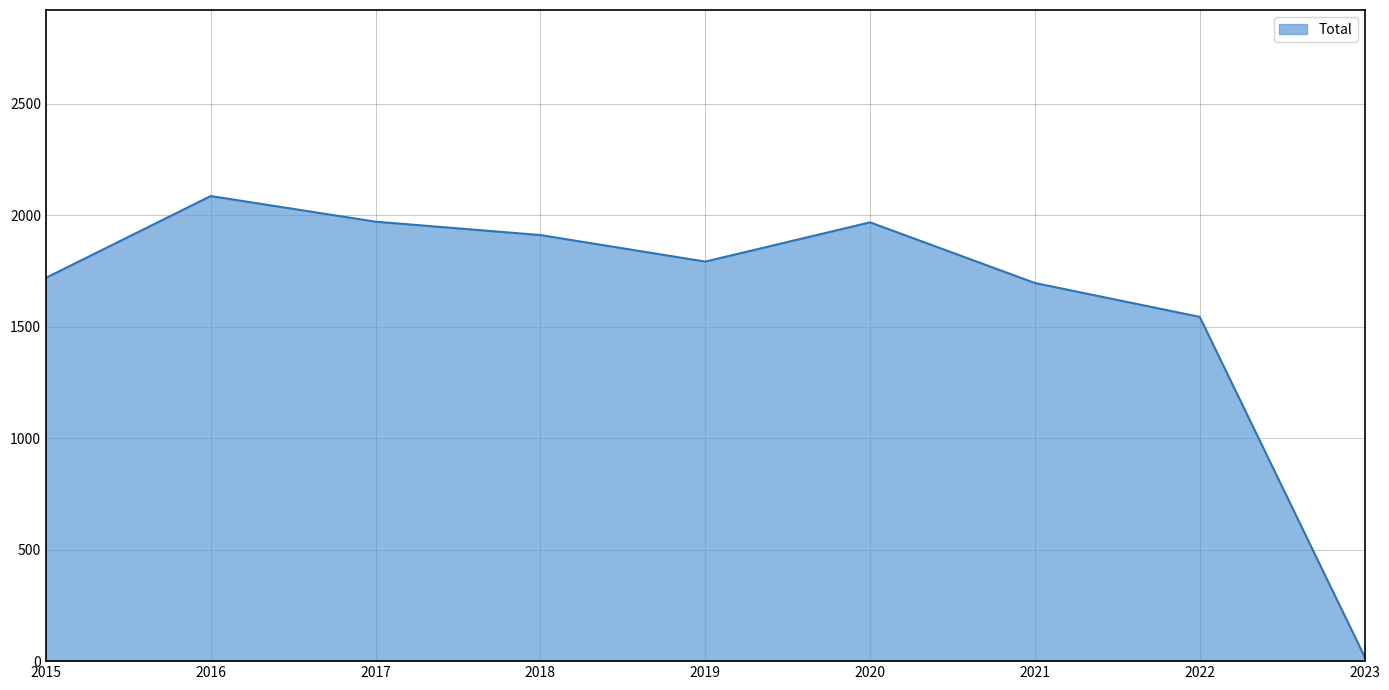

The chart shows a value of 2860 at 2019. True or false?

False